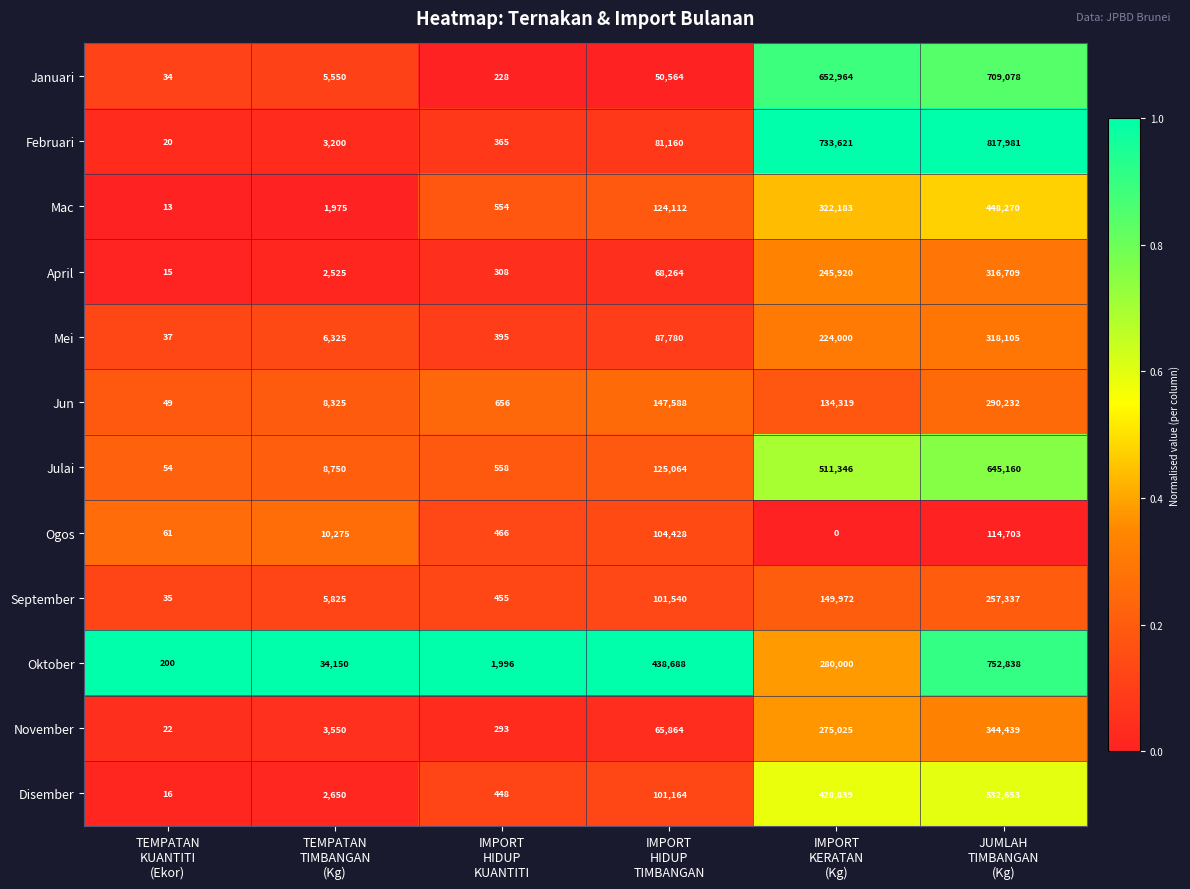

What is the sum of all Mac values?

897107